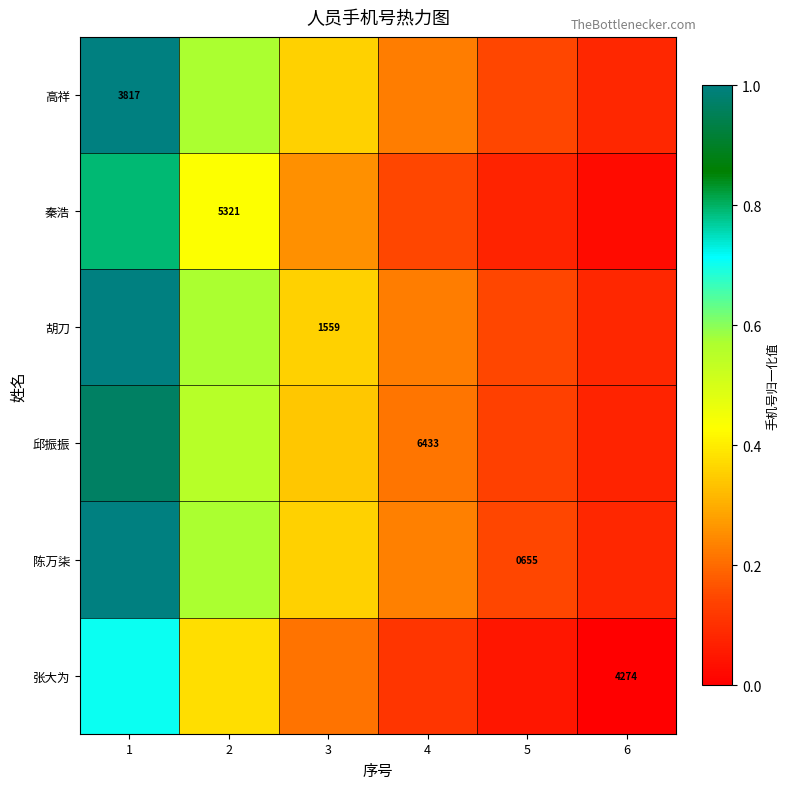

At which category does the chart reach its peak across all series?

1